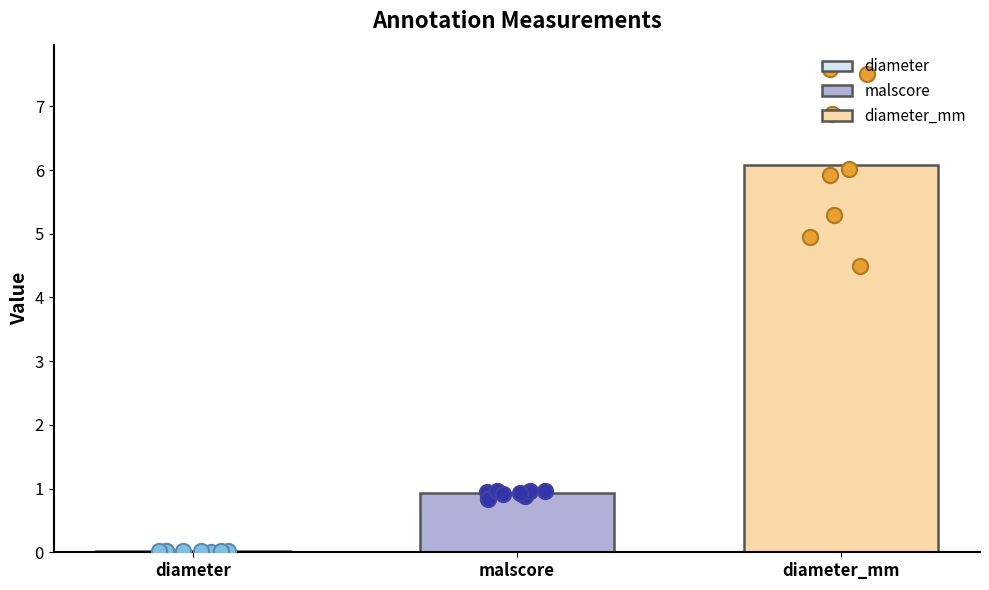

Is the value of diameter_mm at 2 greater than the value of malscore at 1?

Yes